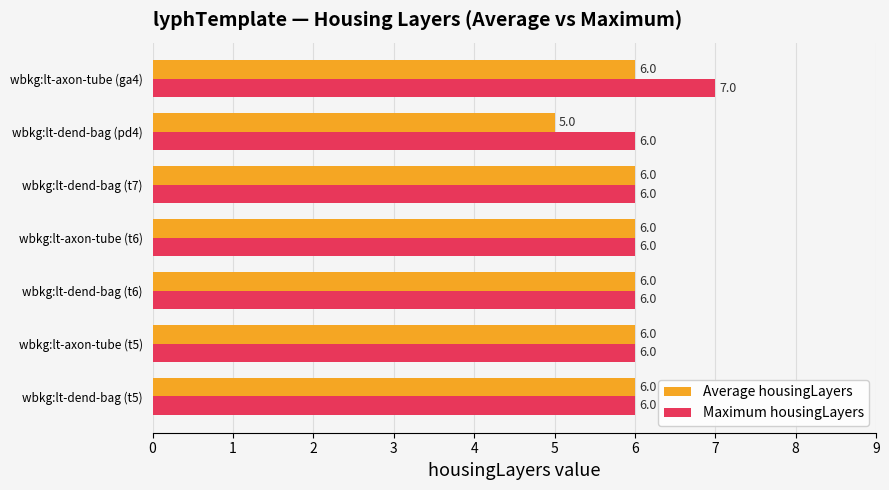

At which label does Maximum housingLayers reach its peak?

wbkg:lt-axon-tube (ga4)